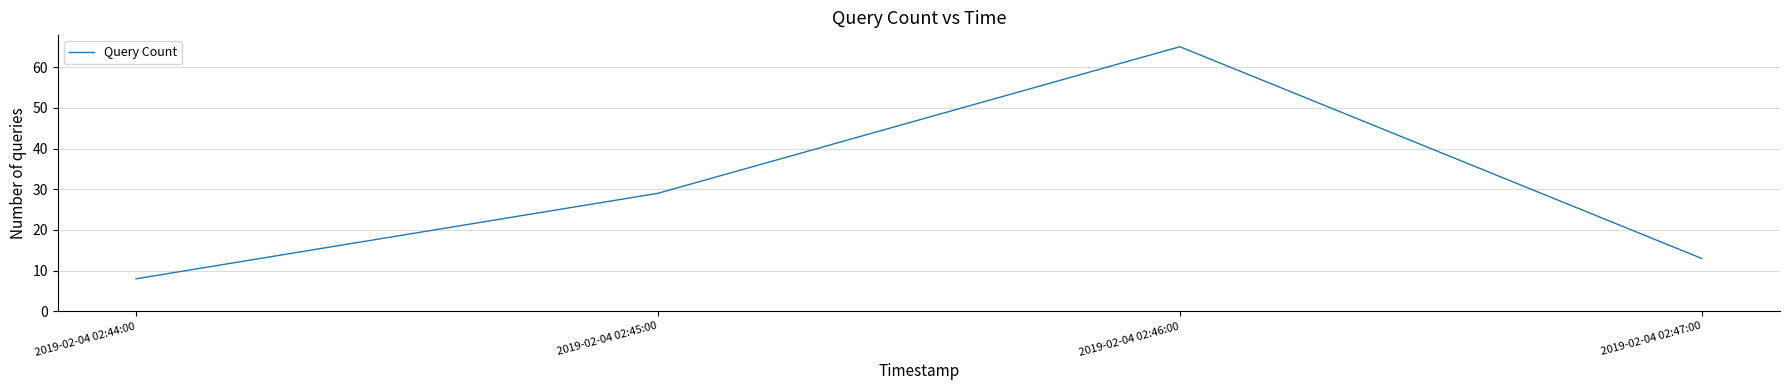

How many lines are shown in the chart?

1